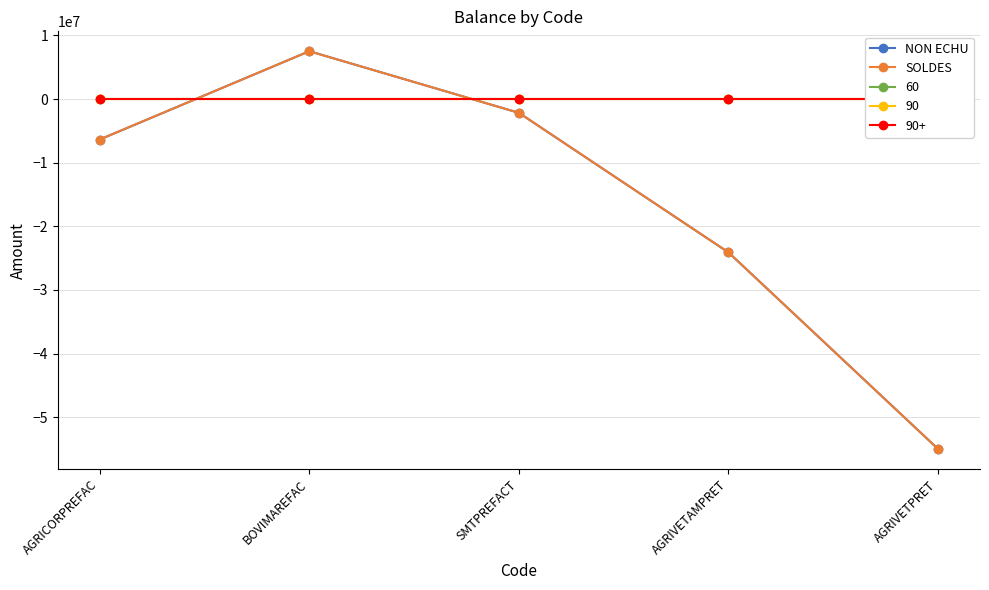

True or false: NON ECHU and SOLDES intersect in this chart.

False